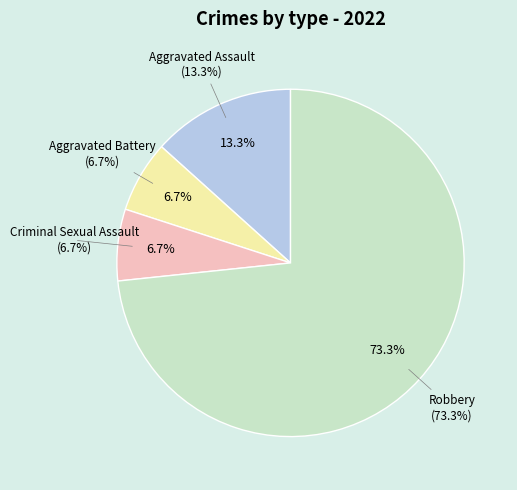

Which has a higher value, Criminal Sexual Assault or Aggravated Assault?

Aggravated Assault